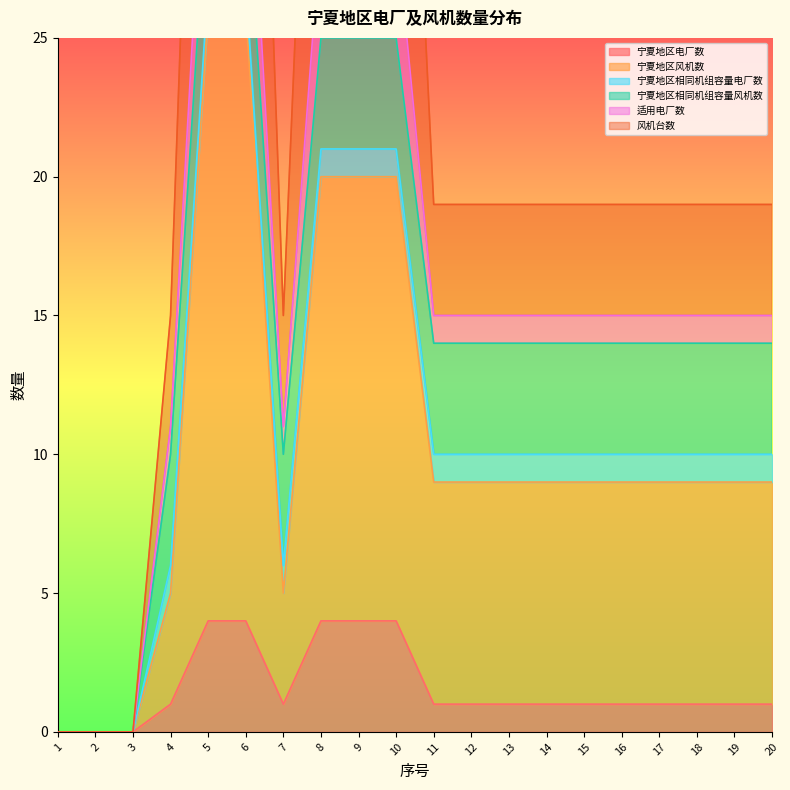

True or false: 宁夏地区风机数 and 适用电厂数 cross at least once.

False